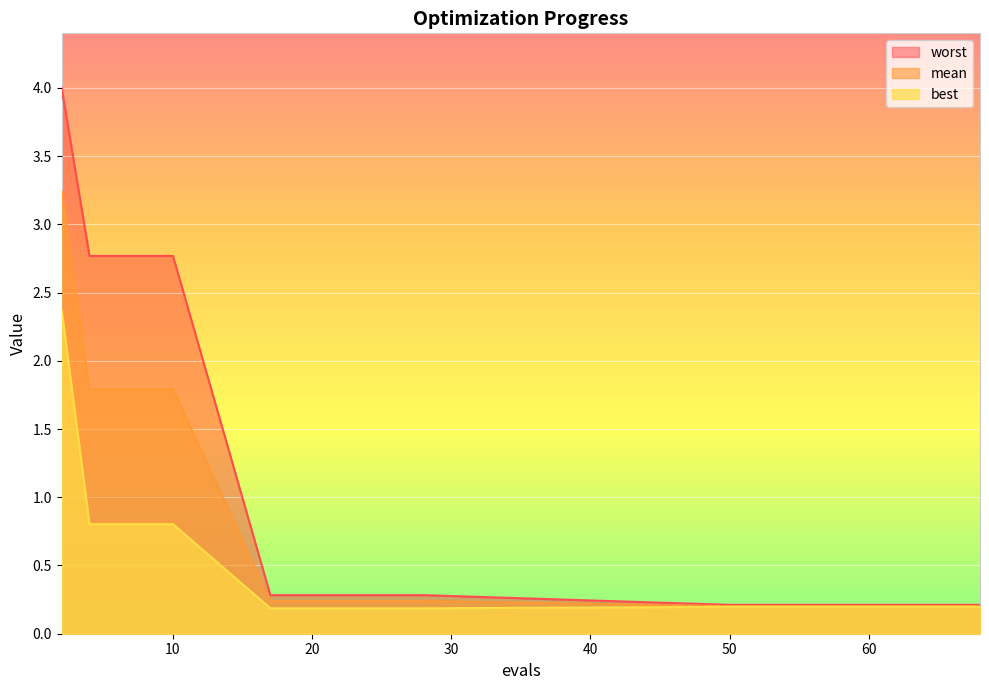

Which has a higher value, 53 or 65?

53